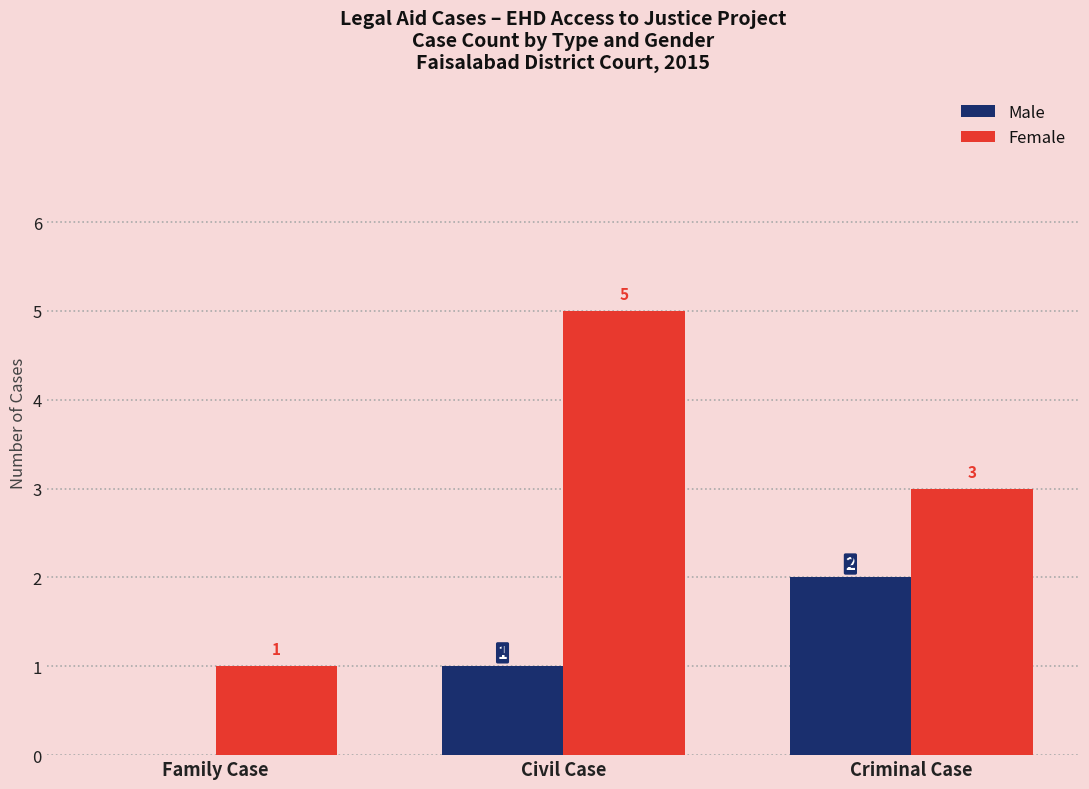

Does the chart contain stacked bars?

No